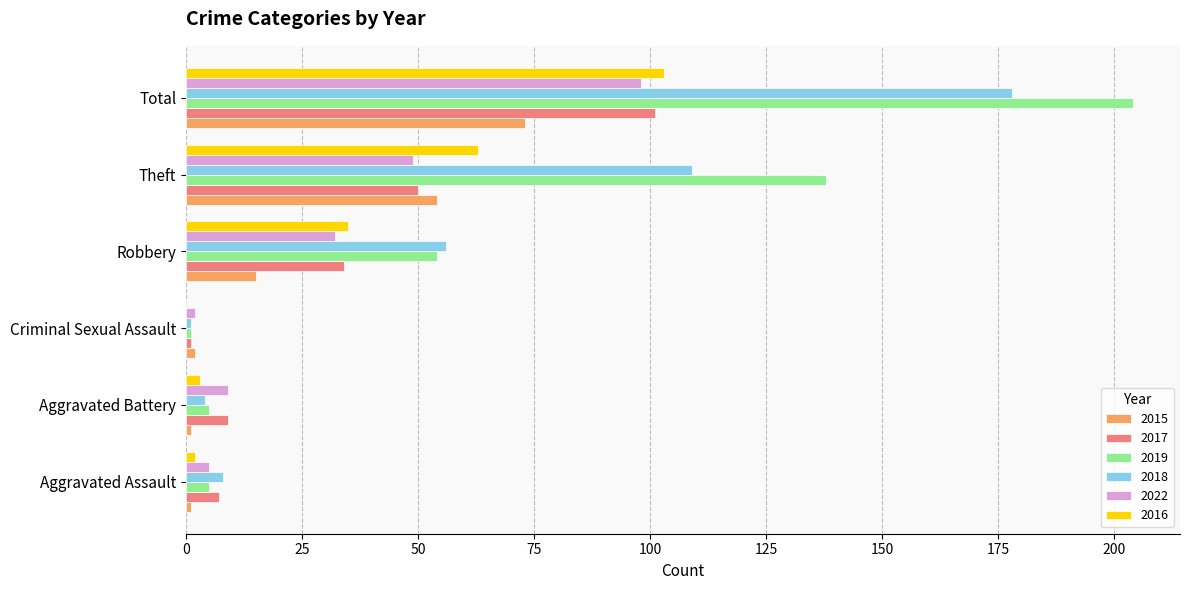

What is the sum of all 2019 values?

407